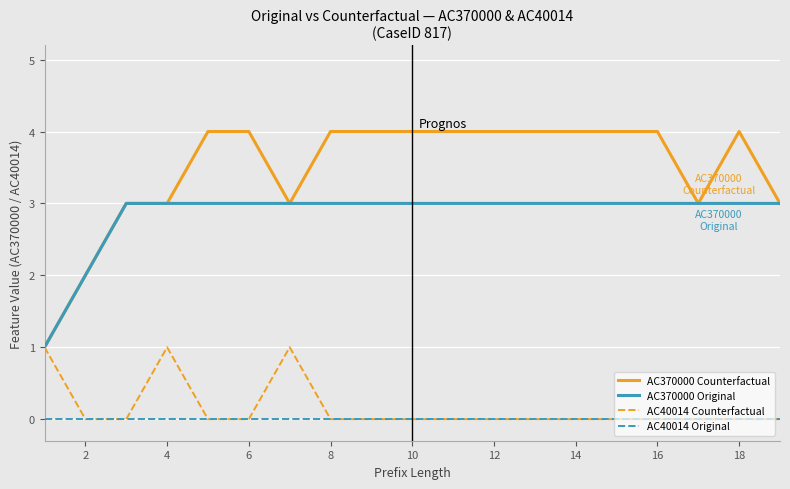

Rank the series by their maximum value, from highest to lowest.

AC370000 Counterfactual, AC370000 Original, AC40014 Counterfactual, AC40014 Original